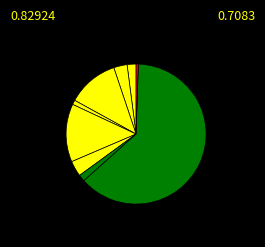

How many segments does this pie chart have?

9